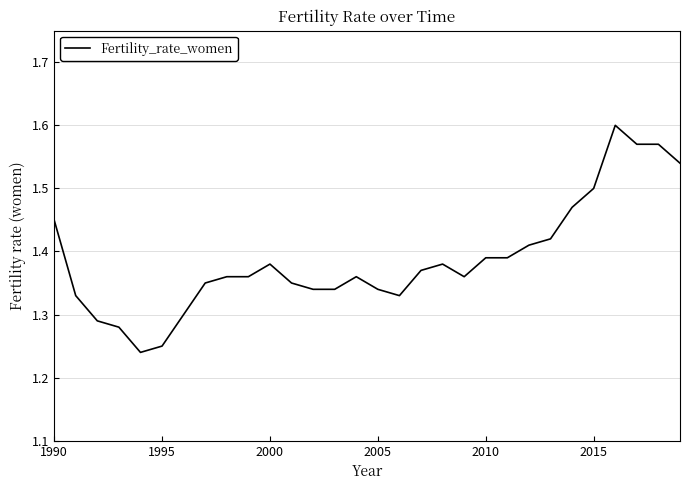

True or false: there are more than 2 points higher than both neighbors.

True